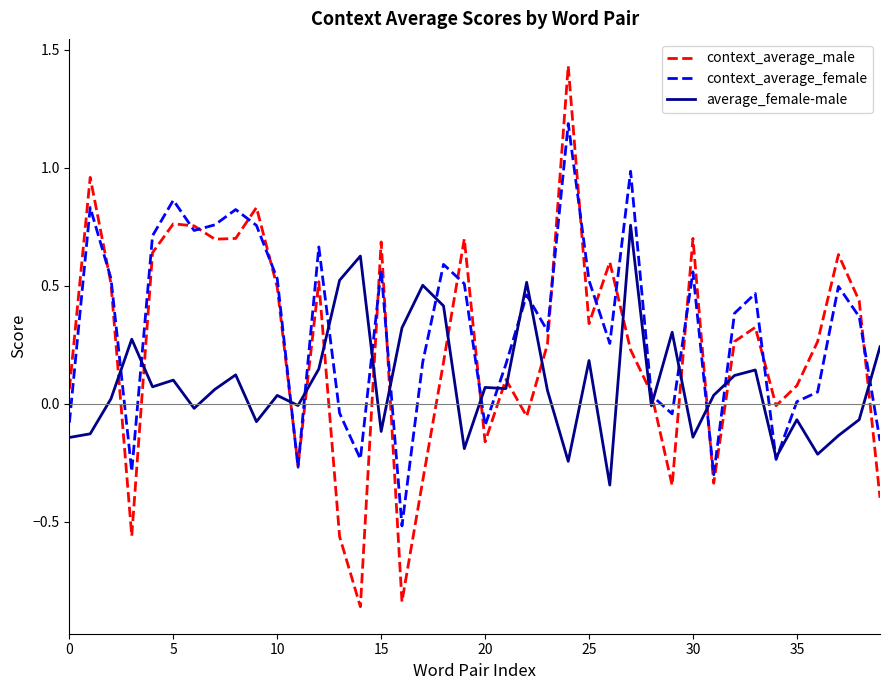

Does the chart have visible grid lines?

No